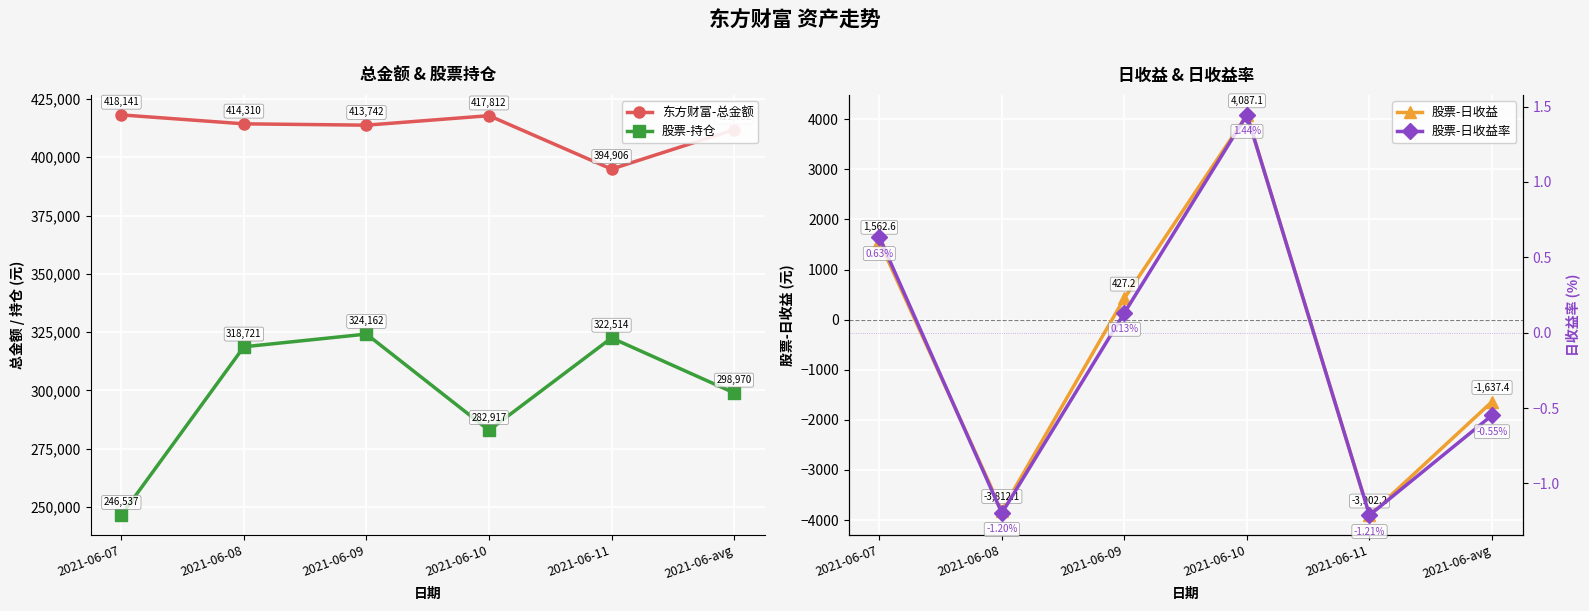

Reading left to right, transcribe all the data shown in this chart.

东方财富-总金额: 418141.5	414310.1	413741.9	417812.4	394905.9	411782.4
股票-持仓: 246536.6	318721.4	324161.7	282917.0	322514.0	298970.1
股票-日收益: 1562.6	-3812.1	427.2	4087.1	-3902.2	-1637.4
股票-日收益率: 0.6	-1.2	0.1	1.4	-1.2	-0.5